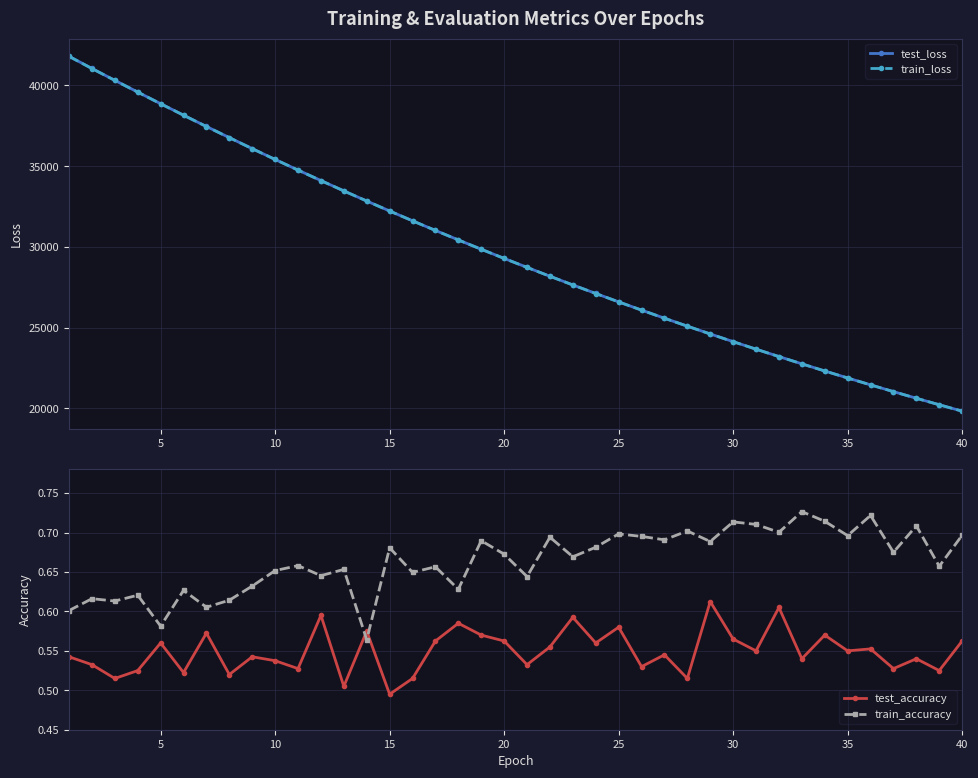

True or false: train_accuracy has a value of 1.2 at 40.

False